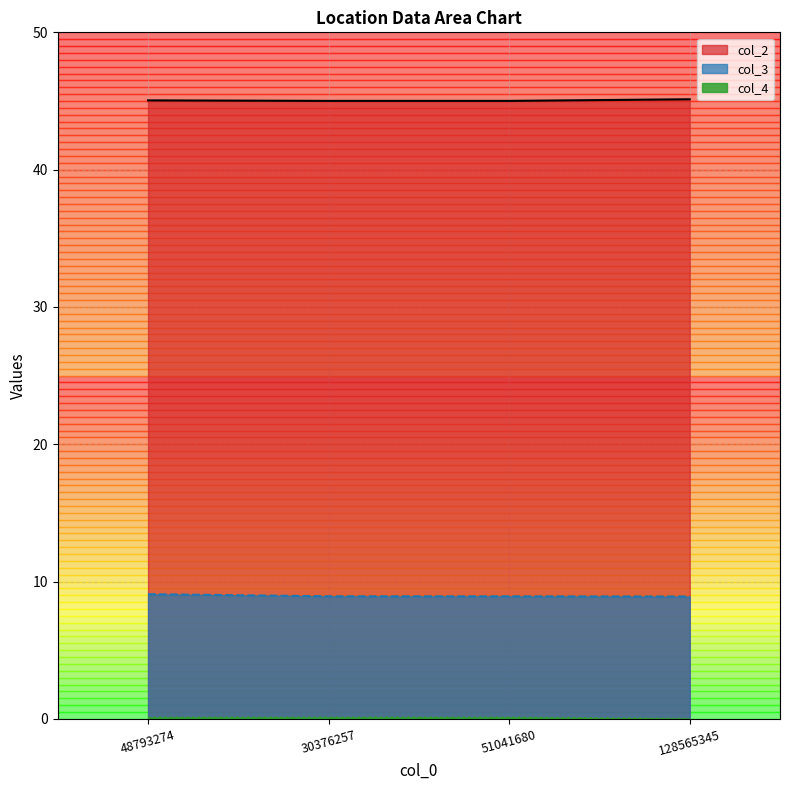

True or false: col_2 and col_4 intersect in this chart.

False